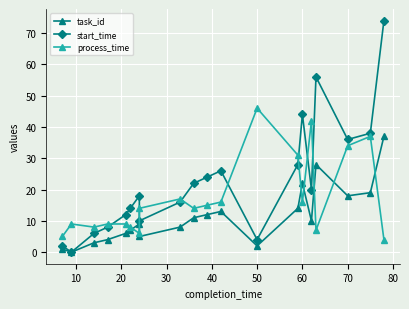

What is the label of the 13th point from the left?

50